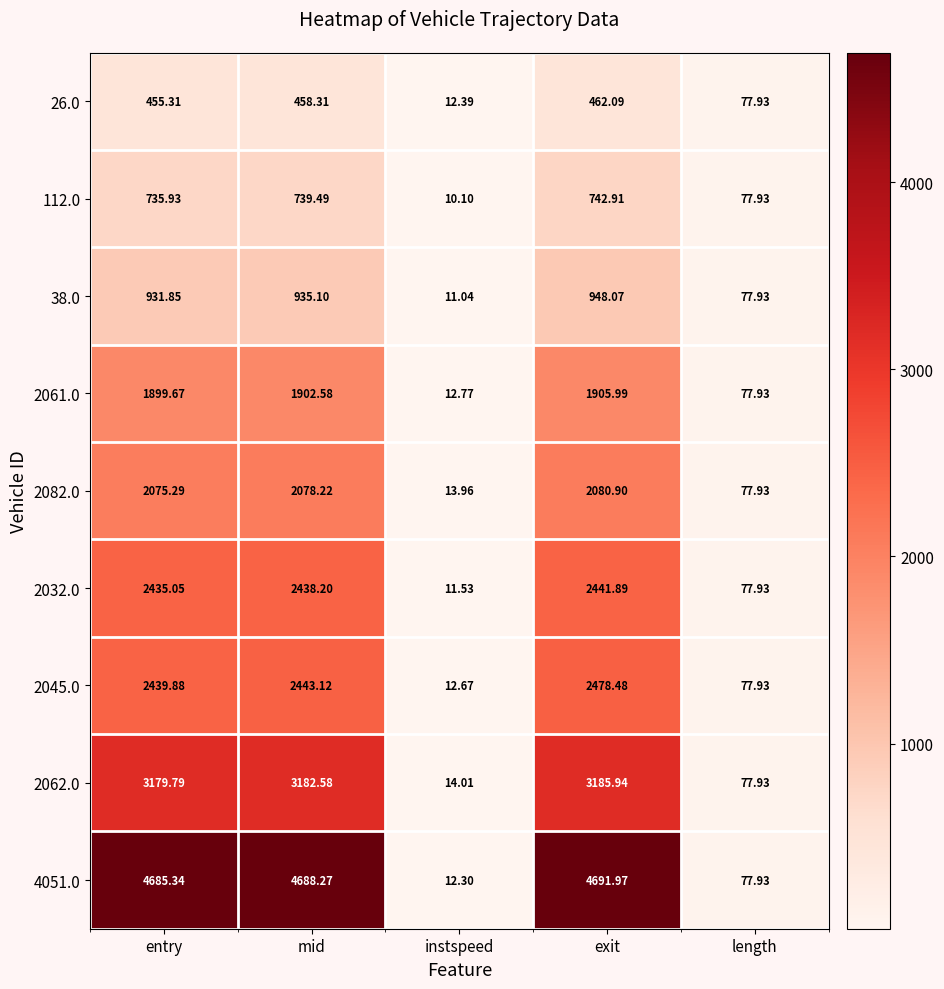

At which category is the sum across all series the highest?

exit